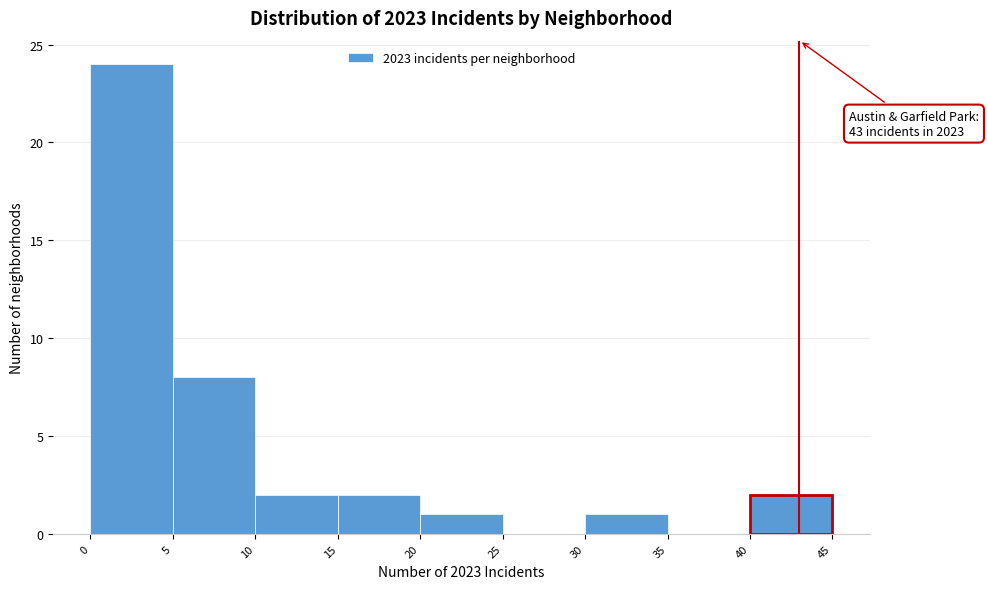

Which range on the x-axis has the tallest bar?

0 to 5